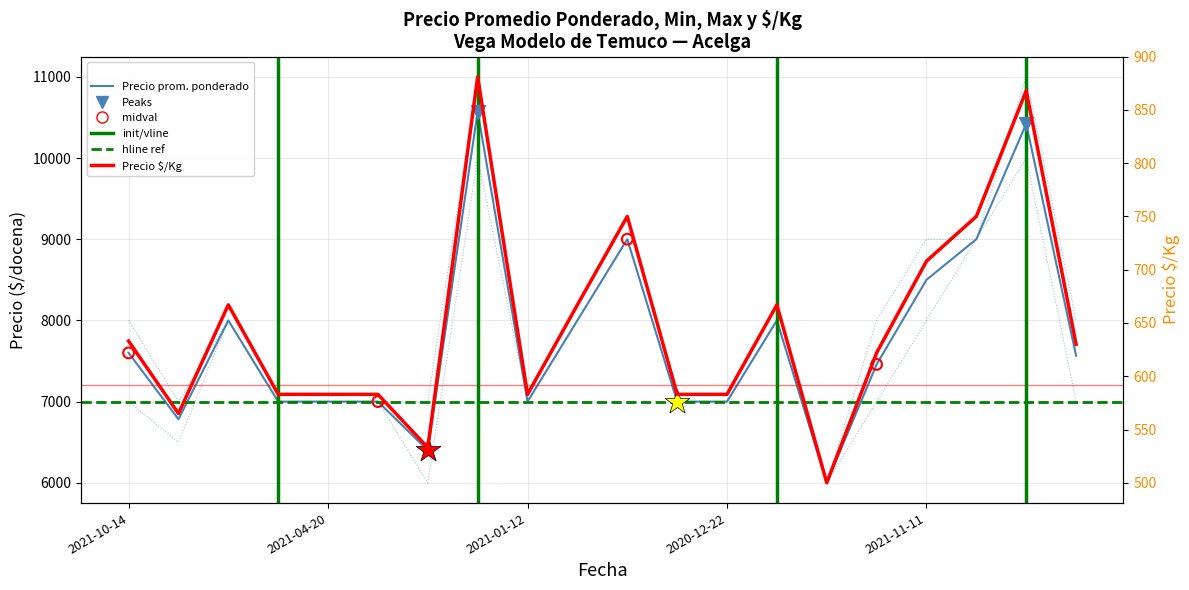

At how many categories does at least one series exceed 4353?

20